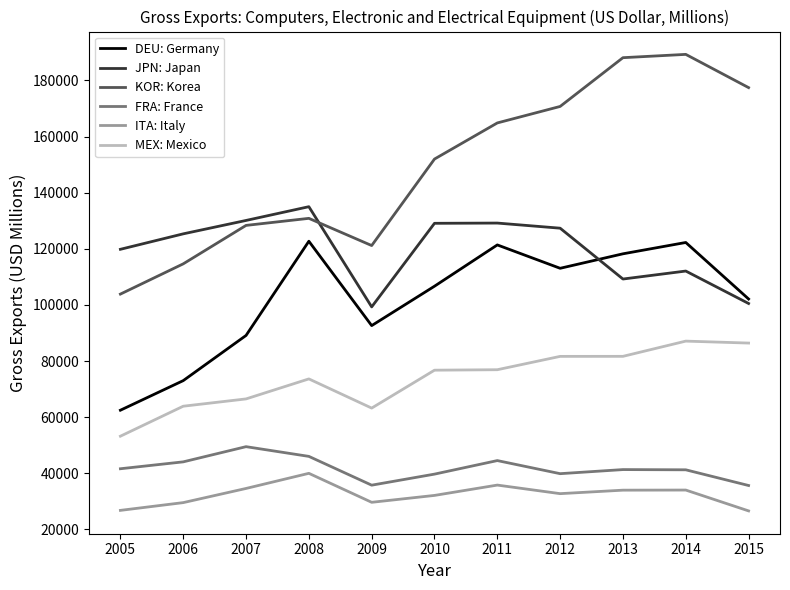

The value of DEU: Germany at 2012 is 113048.7. True or false?

True